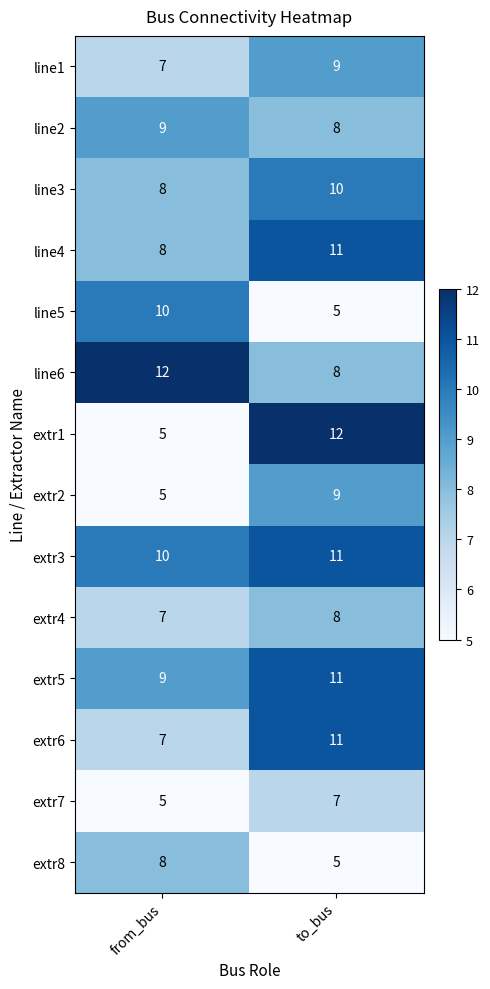

What is the difference between the maximum and minimum values in the extr8 series?

3